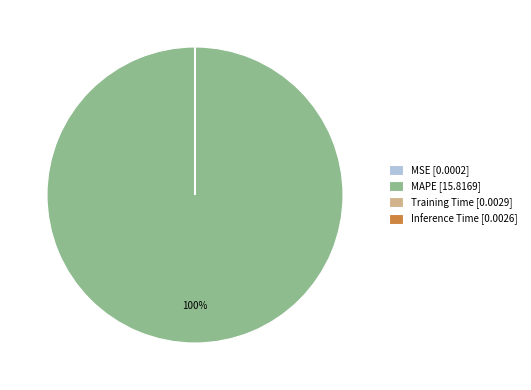

Is it true that MAPE [15.8169] is 88% of the pie?

False